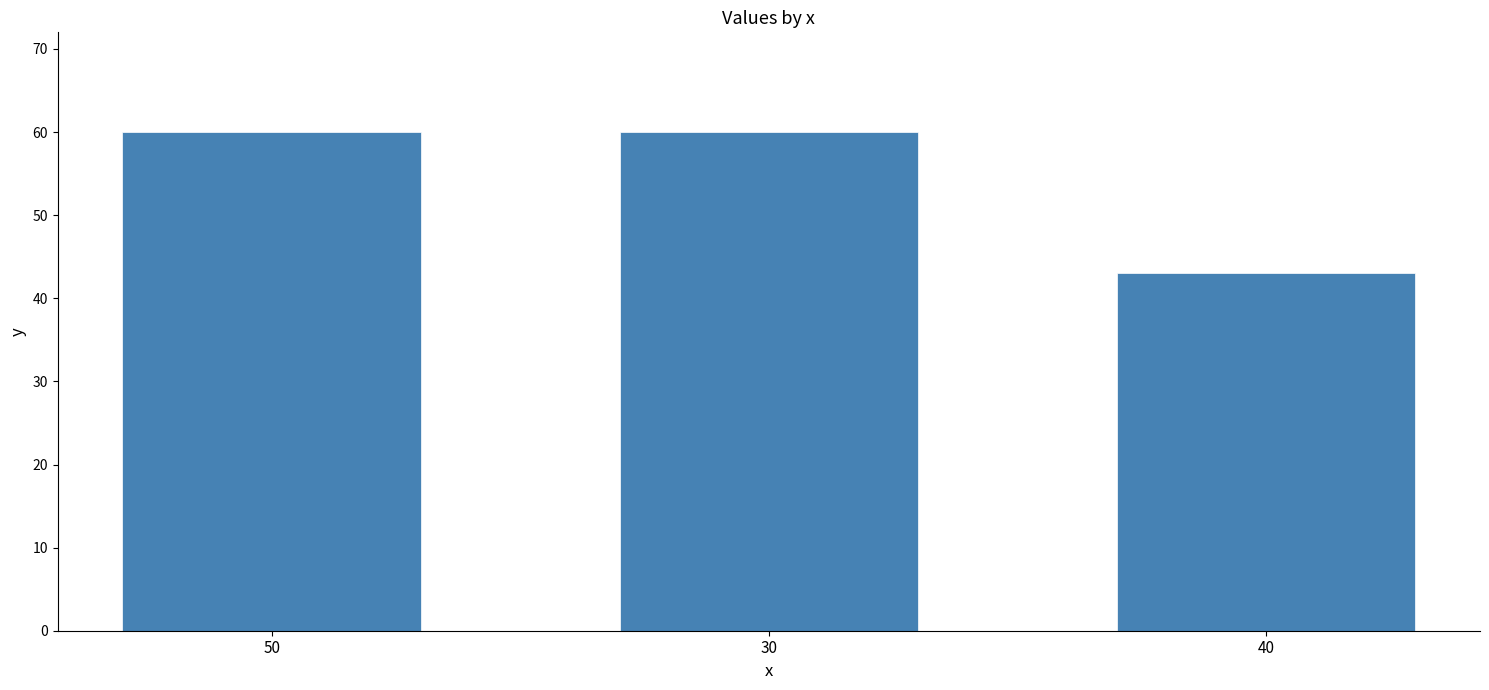

What value does the data have at 40, to the nearest 5?

45